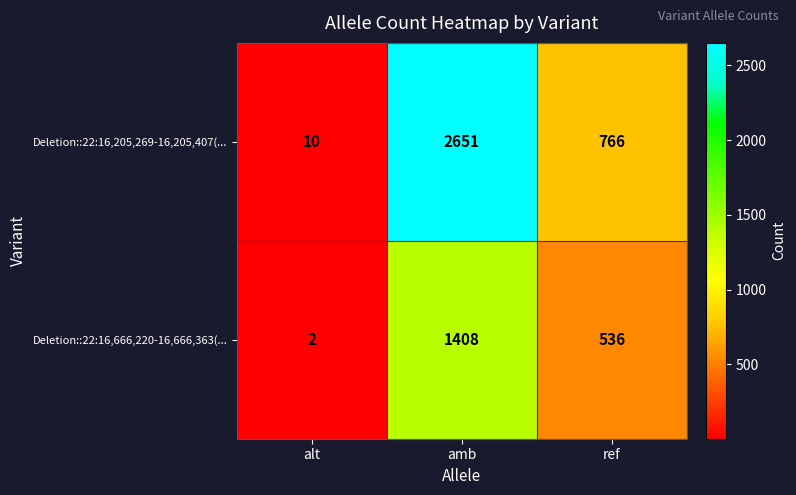

Reading left to right, what are all the values shown in this chart?

Deletion::22:16,205,269-16,205,407(...: alt=10	amb=2651	ref=766
Deletion::22:16,666,220-16,666,363(...: alt=2	amb=1408	ref=536